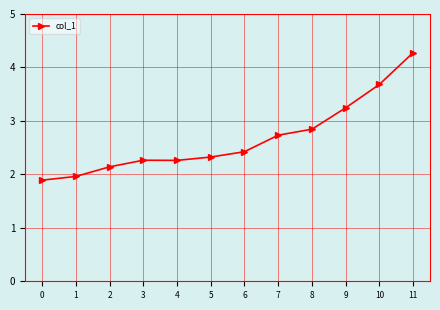

How many lines are shown in the chart?

1